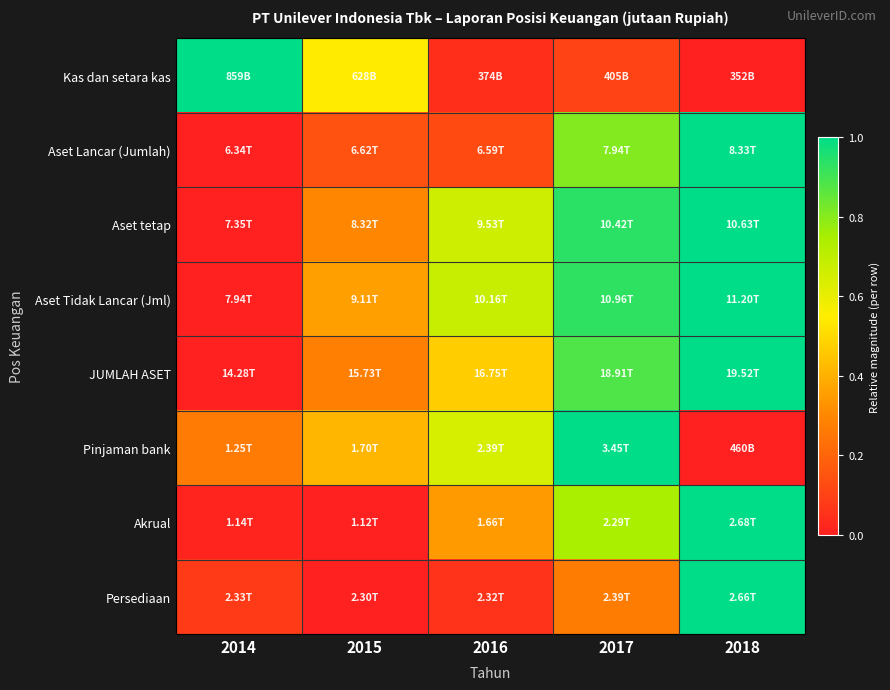

Reading left to right, what are all the values shown in this chart?

Kas dan setara kas: 2014=1.0	2015=0.5	2016=0.0	2017=0.1	2018=0.0
Aset Lancar (Jumlah): 2014=0.0	2015=0.1	2016=0.1	2017=0.8	2018=1.0
Aset tetap: 2014=0.0	2015=0.3	2016=0.7	2017=0.9	2018=1.0
Aset Tidak Lancar (Jml): 2014=0.0	2015=0.4	2016=0.7	2017=0.9	2018=1.0
JUMLAH ASET: 2014=0.0	2015=0.3	2016=0.5	2017=0.9	2018=1.0
Pinjaman bank: 2014=0.3	2015=0.4	2016=0.6	2017=1.0	2018=0.0
Akrual: 2014=0.0	2015=0.0	2016=0.3	2017=0.7	2018=1.0
Persediaan: 2014=0.1	2015=0.0	2016=0.1	2017=0.3	2018=1.0